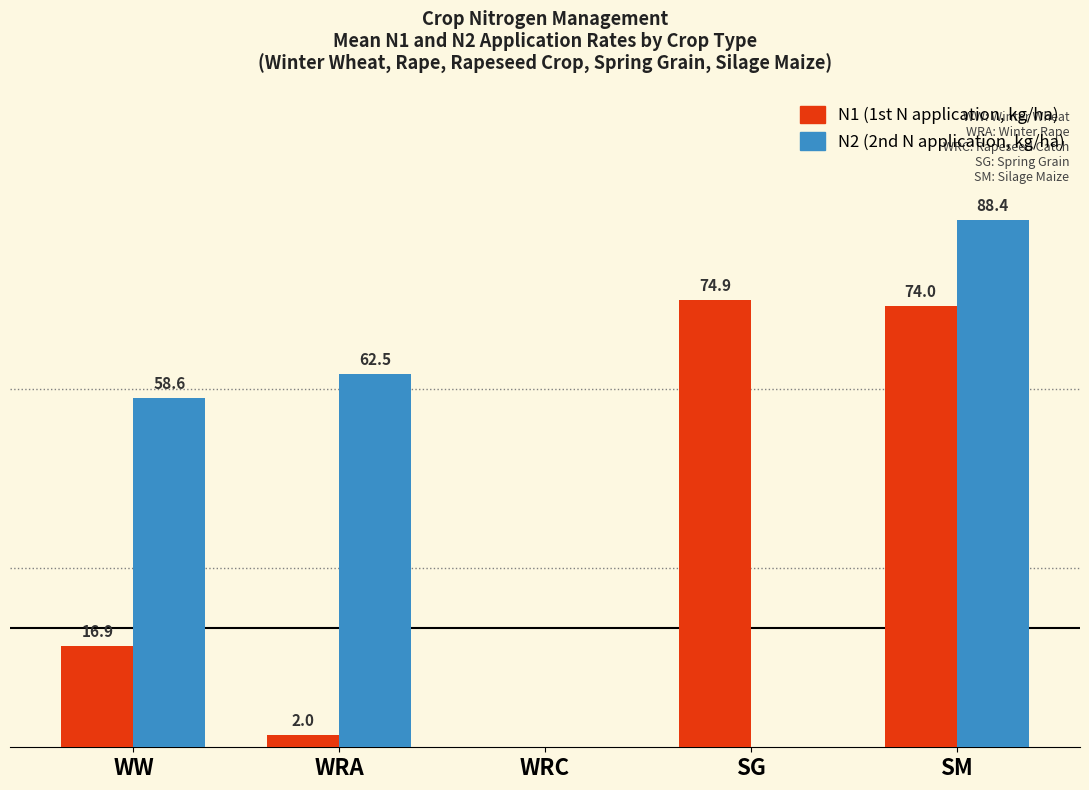

At which category is the sum across all series the highest?

SM